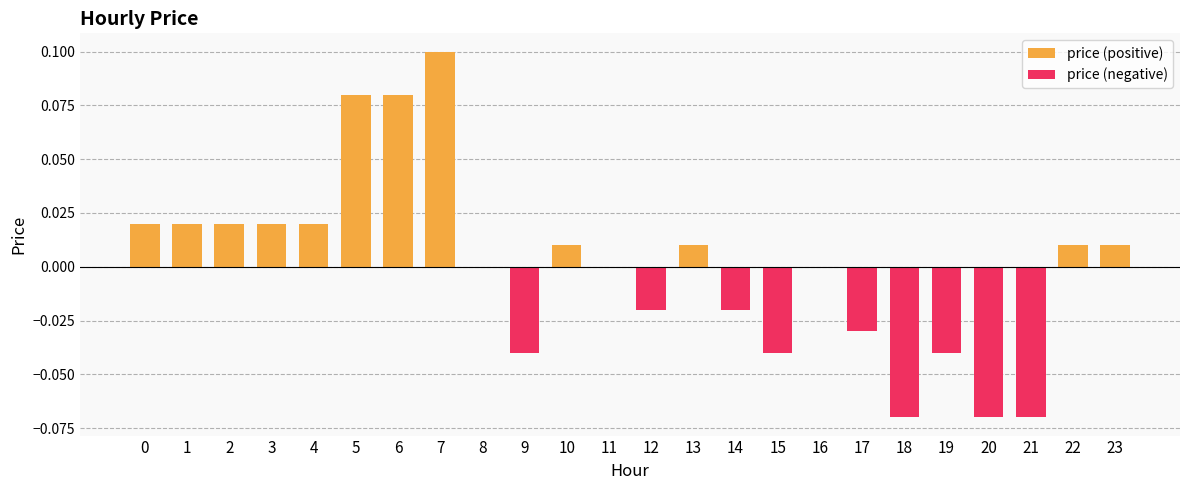

The price (positive) series shows 0.0 at 9. True or false?

True